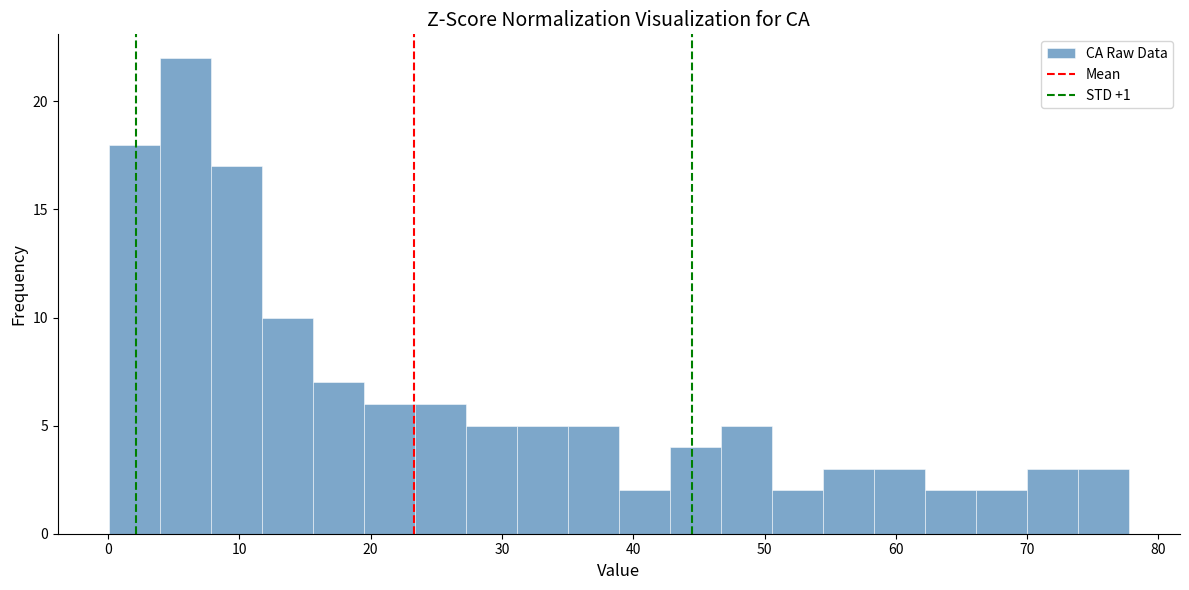

Read against the x-axis, roughly where is the centre of the tallest bar?

6